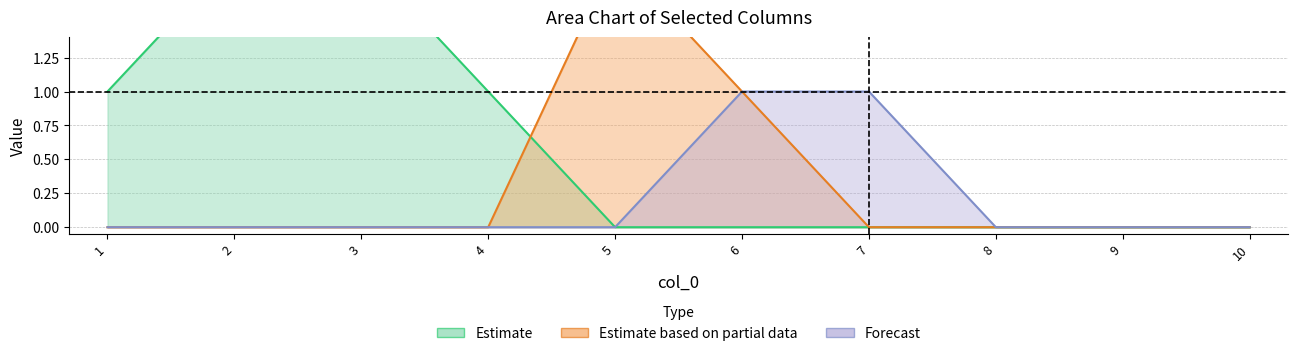

At how many categories does at least one series exceed 0?

7